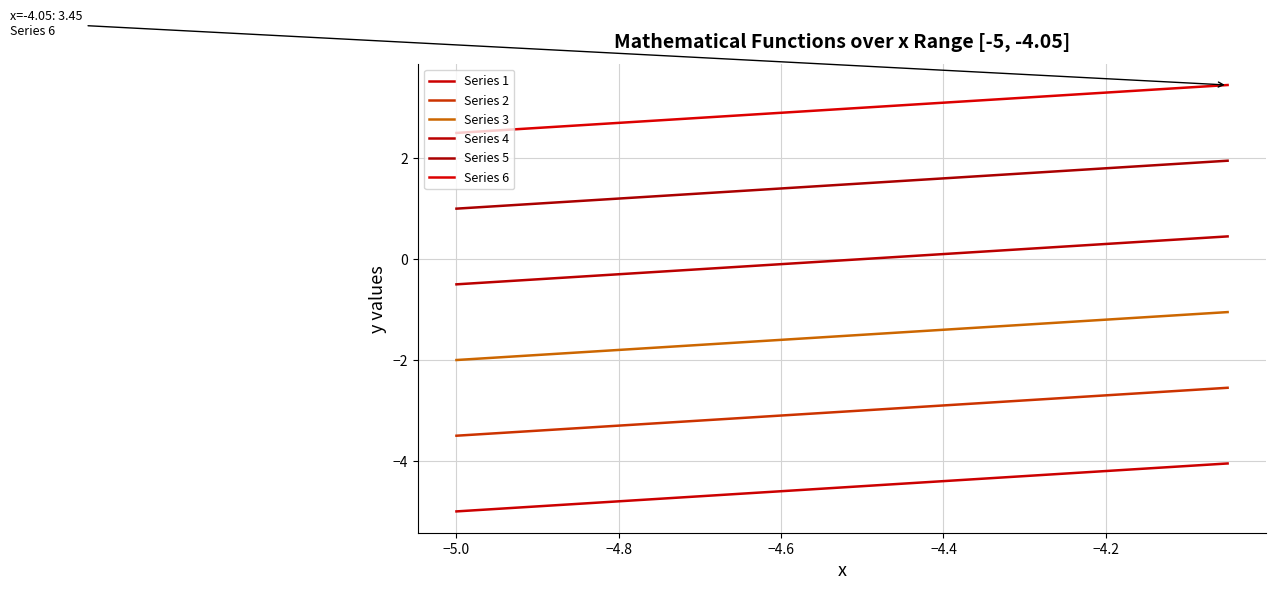

How many lines are shown in the chart?

6